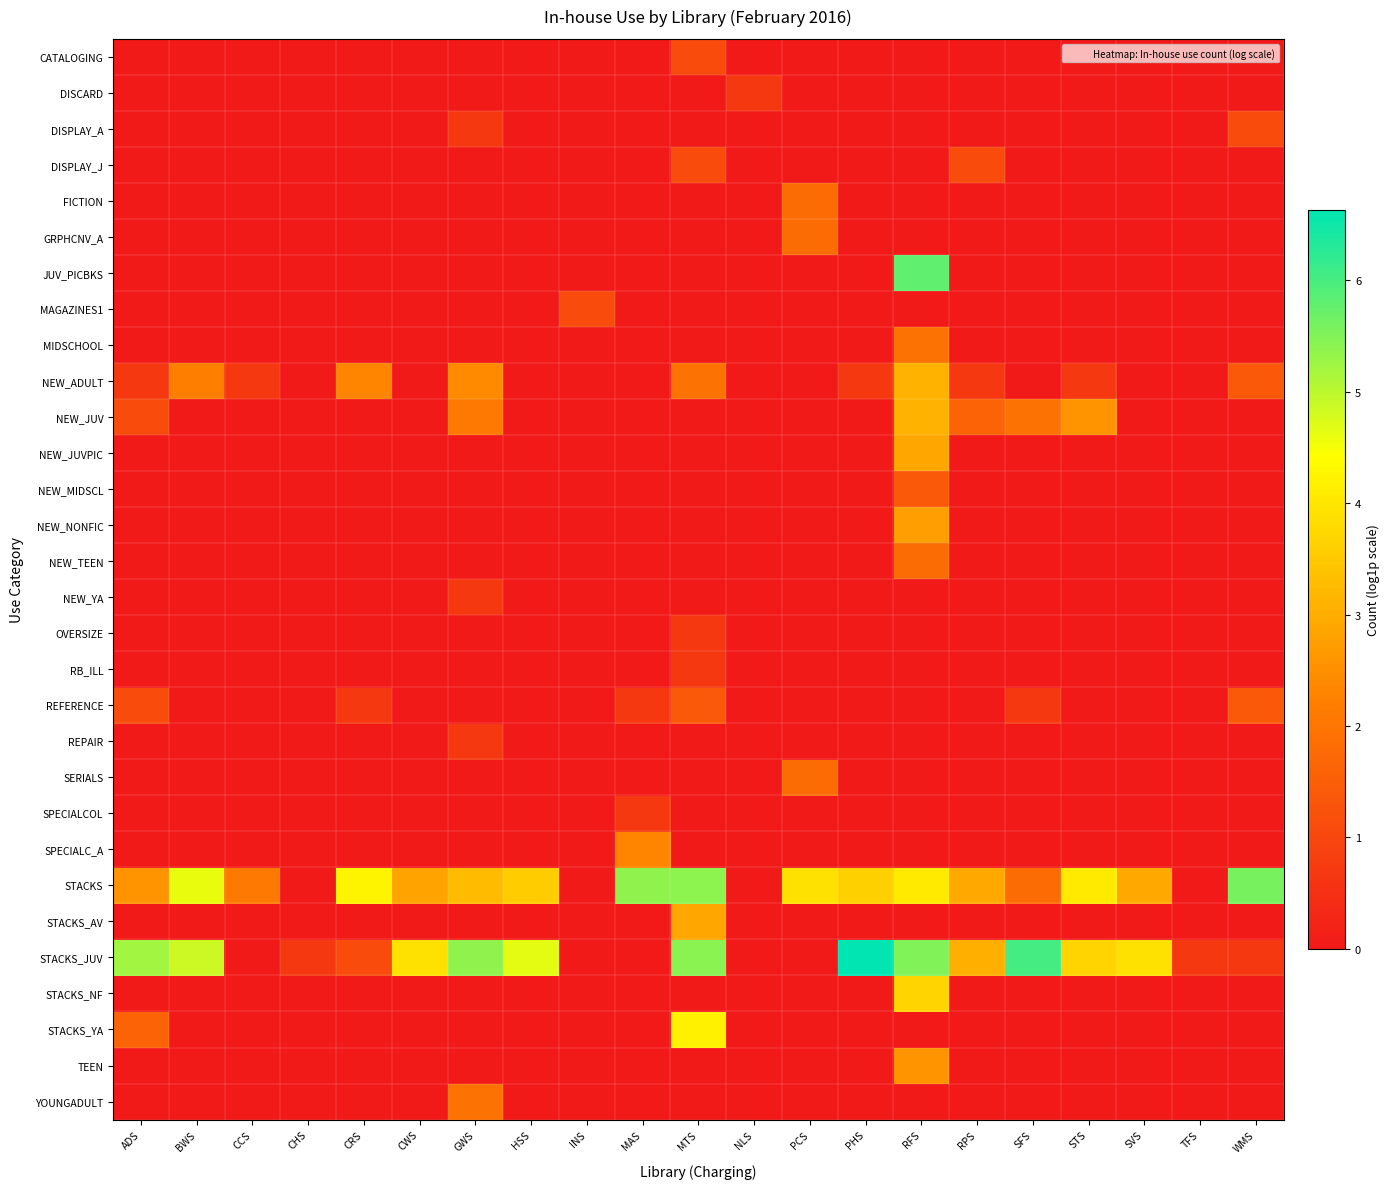

Reading right to left, transcribe all the data shown in this chart.

CATALOGING: WMS=0.0	TFS=0.0	SVS=0.0	STS=0.0	SFS=0.0	RPS=0.0	RFS=0.0	PHS=0.0	PCS=0.0	NLS=0.0	MTS=1.1	MAS=0.0	INS=0.0	HSS=0.0	GWS=0.0	CWS=0.0	CRS=0.0	CHS=0.0	CCS=0.0	BWS=0.0	ADS=0.0
DISCARD: WMS=0.0	TFS=0.0	SVS=0.0	STS=0.0	SFS=0.0	RPS=0.0	RFS=0.0	PHS=0.0	PCS=0.0	NLS=0.7	MTS=0.0	MAS=0.0	INS=0.0	HSS=0.0	GWS=0.0	CWS=0.0	CRS=0.0	CHS=0.0	CCS=0.0	BWS=0.0	ADS=0.0
DISPLAY_A: WMS=1.1	TFS=0.0	SVS=0.0	STS=0.0	SFS=0.0	RPS=0.0	RFS=0.0	PHS=0.0	PCS=0.0	NLS=0.0	MTS=0.0	MAS=0.0	INS=0.0	HSS=0.0	GWS=0.7	CWS=0.0	CRS=0.0	CHS=0.0	CCS=0.0	BWS=0.0	ADS=0.0
DISPLAY_J: WMS=0.0	TFS=0.0	SVS=0.0	STS=0.0	SFS=0.0	RPS=1.1	RFS=0.0	PHS=0.0	PCS=0.0	NLS=0.0	MTS=1.1	MAS=0.0	INS=0.0	HSS=0.0	GWS=0.0	CWS=0.0	CRS=0.0	CHS=0.0	CCS=0.0	BWS=0.0	ADS=0.0
FICTION: WMS=0.0	TFS=0.0	SVS=0.0	STS=0.0	SFS=0.0	RPS=0.0	RFS=0.0	PHS=0.0	PCS=1.8	NLS=0.0	MTS=0.0	MAS=0.0	INS=0.0	HSS=0.0	GWS=0.0	CWS=0.0	CRS=0.0	CHS=0.0	CCS=0.0	BWS=0.0	ADS=0.0
GRPHCNV_A: WMS=0.0	TFS=0.0	SVS=0.0	STS=0.0	SFS=0.0	RPS=0.0	RFS=0.0	PHS=0.0	PCS=1.8	NLS=0.0	MTS=0.0	MAS=0.0	INS=0.0	HSS=0.0	GWS=0.0	CWS=0.0	CRS=0.0	CHS=0.0	CCS=0.0	BWS=0.0	ADS=0.0
JUV_PICBKS: WMS=0.0	TFS=0.0	SVS=0.0	STS=0.0	SFS=0.0	RPS=0.0	RFS=5.8	PHS=0.0	PCS=0.0	NLS=0.0	MTS=0.0	MAS=0.0	INS=0.0	HSS=0.0	GWS=0.0	CWS=0.0	CRS=0.0	CHS=0.0	CCS=0.0	BWS=0.0	ADS=0.0
MAGAZINES1: WMS=0.0	TFS=0.0	SVS=0.0	STS=0.0	SFS=0.0	RPS=0.0	RFS=0.0	PHS=0.0	PCS=0.0	NLS=0.0	MTS=0.0	MAS=0.0	INS=1.1	HSS=0.0	GWS=0.0	CWS=0.0	CRS=0.0	CHS=0.0	CCS=0.0	BWS=0.0	ADS=0.0
MIDSCHOOL: WMS=0.0	TFS=0.0	SVS=0.0	STS=0.0	SFS=0.0	RPS=0.0	RFS=1.9	PHS=0.0	PCS=0.0	NLS=0.0	MTS=0.0	MAS=0.0	INS=0.0	HSS=0.0	GWS=0.0	CWS=0.0	CRS=0.0	CHS=0.0	CCS=0.0	BWS=0.0	ADS=0.0
NEW_ADULT: WMS=1.4	TFS=0.0	SVS=0.0	STS=0.7	SFS=0.0	RPS=0.7	RFS=3.1	PHS=0.7	PCS=0.0	NLS=0.0	MTS=1.9	MAS=0.0	INS=0.0	HSS=0.0	GWS=2.4	CWS=0.0	CRS=2.3	CHS=0.0	CCS=0.7	BWS=2.2	ADS=0.7
NEW_JUV: WMS=0.0	TFS=0.0	SVS=0.0	STS=2.6	SFS=1.9	RPS=1.6	RFS=3.1	PHS=0.0	PCS=0.0	NLS=0.0	MTS=0.0	MAS=0.0	INS=0.0	HSS=0.0	GWS=2.1	CWS=0.0	CRS=0.0	CHS=0.0	CCS=0.0	BWS=0.0	ADS=1.1
NEW_JUVPIC: WMS=0.0	TFS=0.0	SVS=0.0	STS=0.0	SFS=0.0	RPS=0.0	RFS=2.9	PHS=0.0	PCS=0.0	NLS=0.0	MTS=0.0	MAS=0.0	INS=0.0	HSS=0.0	GWS=0.0	CWS=0.0	CRS=0.0	CHS=0.0	CCS=0.0	BWS=0.0	ADS=0.0
NEW_MIDSCL: WMS=0.0	TFS=0.0	SVS=0.0	STS=0.0	SFS=0.0	RPS=0.0	RFS=1.4	PHS=0.0	PCS=0.0	NLS=0.0	MTS=0.0	MAS=0.0	INS=0.0	HSS=0.0	GWS=0.0	CWS=0.0	CRS=0.0	CHS=0.0	CCS=0.0	BWS=0.0	ADS=0.0
NEW_NONFIC: WMS=0.0	TFS=0.0	SVS=0.0	STS=0.0	SFS=0.0	RPS=0.0	RFS=2.8	PHS=0.0	PCS=0.0	NLS=0.0	MTS=0.0	MAS=0.0	INS=0.0	HSS=0.0	GWS=0.0	CWS=0.0	CRS=0.0	CHS=0.0	CCS=0.0	BWS=0.0	ADS=0.0
NEW_TEEN: WMS=0.0	TFS=0.0	SVS=0.0	STS=0.0	SFS=0.0	RPS=0.0	RFS=1.8	PHS=0.0	PCS=0.0	NLS=0.0	MTS=0.0	MAS=0.0	INS=0.0	HSS=0.0	GWS=0.0	CWS=0.0	CRS=0.0	CHS=0.0	CCS=0.0	BWS=0.0	ADS=0.0
NEW_YA: WMS=0.0	TFS=0.0	SVS=0.0	STS=0.0	SFS=0.0	RPS=0.0	RFS=0.0	PHS=0.0	PCS=0.0	NLS=0.0	MTS=0.0	MAS=0.0	INS=0.0	HSS=0.0	GWS=0.7	CWS=0.0	CRS=0.0	CHS=0.0	CCS=0.0	BWS=0.0	ADS=0.0
OVERSIZE: WMS=0.0	TFS=0.0	SVS=0.0	STS=0.0	SFS=0.0	RPS=0.0	RFS=0.0	PHS=0.0	PCS=0.0	NLS=0.0	MTS=0.7	MAS=0.0	INS=0.0	HSS=0.0	GWS=0.0	CWS=0.0	CRS=0.0	CHS=0.0	CCS=0.0	BWS=0.0	ADS=0.0
RB_ILL: WMS=0.0	TFS=0.0	SVS=0.0	STS=0.0	SFS=0.0	RPS=0.0	RFS=0.0	PHS=0.0	PCS=0.0	NLS=0.0	MTS=0.7	MAS=0.0	INS=0.0	HSS=0.0	GWS=0.0	CWS=0.0	CRS=0.0	CHS=0.0	CCS=0.0	BWS=0.0	ADS=0.0
REFERENCE: WMS=1.4	TFS=0.0	SVS=0.0	STS=0.0	SFS=0.7	RPS=0.0	RFS=0.0	PHS=0.0	PCS=0.0	NLS=0.0	MTS=1.4	MAS=0.7	INS=0.0	HSS=0.0	GWS=0.0	CWS=0.0	CRS=0.7	CHS=0.0	CCS=0.0	BWS=0.0	ADS=1.1
REPAIR: WMS=0.0	TFS=0.0	SVS=0.0	STS=0.0	SFS=0.0	RPS=0.0	RFS=0.0	PHS=0.0	PCS=0.0	NLS=0.0	MTS=0.0	MAS=0.0	INS=0.0	HSS=0.0	GWS=0.7	CWS=0.0	CRS=0.0	CHS=0.0	CCS=0.0	BWS=0.0	ADS=0.0
SERIALS: WMS=0.0	TFS=0.0	SVS=0.0	STS=0.0	SFS=0.0	RPS=0.0	RFS=0.0	PHS=0.0	PCS=1.8	NLS=0.0	MTS=0.0	MAS=0.0	INS=0.0	HSS=0.0	GWS=0.0	CWS=0.0	CRS=0.0	CHS=0.0	CCS=0.0	BWS=0.0	ADS=0.0
SPECIALCOL: WMS=0.0	TFS=0.0	SVS=0.0	STS=0.0	SFS=0.0	RPS=0.0	RFS=0.0	PHS=0.0	PCS=0.0	NLS=0.0	MTS=0.0	MAS=0.7	INS=0.0	HSS=0.0	GWS=0.0	CWS=0.0	CRS=0.0	CHS=0.0	CCS=0.0	BWS=0.0	ADS=0.0
SPECIALC_A: WMS=0.0	TFS=0.0	SVS=0.0	STS=0.0	SFS=0.0	RPS=0.0	RFS=0.0	PHS=0.0	PCS=0.0	NLS=0.0	MTS=0.0	MAS=2.3	INS=0.0	HSS=0.0	GWS=0.0	CWS=0.0	CRS=0.0	CHS=0.0	CCS=0.0	BWS=0.0	ADS=0.0
STACKS: WMS=5.6	TFS=0.0	SVS=2.9	STS=4.1	SFS=1.8	RPS=2.9	RFS=4.1	PHS=3.6	PCS=3.9	NLS=0.0	MTS=5.4	MAS=5.4	INS=0.0	HSS=3.5	GWS=3.3	CWS=2.8	CRS=4.2	CHS=0.0	CCS=2.1	BWS=4.6	ADS=2.6
STACKS_AV: WMS=0.0	TFS=0.0	SVS=0.0	STS=0.0	SFS=0.0	RPS=0.0	RFS=0.0	PHS=0.0	PCS=0.0	NLS=0.0	MTS=2.9	MAS=0.0	INS=0.0	HSS=0.0	GWS=0.0	CWS=0.0	CRS=0.0	CHS=0.0	CCS=0.0	BWS=0.0	ADS=0.0
STACKS_JUV: WMS=0.7	TFS=0.7	SVS=3.9	STS=3.7	SFS=6.0	RPS=3.0	RFS=5.5	PHS=6.6	PCS=0.0	NLS=0.0	MTS=5.4	MAS=0.0	INS=0.0	HSS=4.7	GWS=5.4	CWS=3.9	CRS=1.1	CHS=0.7	CCS=0.0	BWS=4.9	ADS=5.2
STACKS_NF: WMS=0.0	TFS=0.0	SVS=0.0	STS=0.0	SFS=0.0	RPS=0.0	RFS=3.7	PHS=0.0	PCS=0.0	NLS=0.0	MTS=0.0	MAS=0.0	INS=0.0	HSS=0.0	GWS=0.0	CWS=0.0	CRS=0.0	CHS=0.0	CCS=0.0	BWS=0.0	ADS=0.0
STACKS_YA: WMS=0.0	TFS=0.0	SVS=0.0	STS=0.0	SFS=0.0	RPS=0.0	RFS=0.0	PHS=0.0	PCS=0.0	NLS=0.0	MTS=4.2	MAS=0.0	INS=0.0	HSS=0.0	GWS=0.0	CWS=0.0	CRS=0.0	CHS=0.0	CCS=0.0	BWS=0.0	ADS=1.6
TEEN: WMS=0.0	TFS=0.0	SVS=0.0	STS=0.0	SFS=0.0	RPS=0.0	RFS=2.6	PHS=0.0	PCS=0.0	NLS=0.0	MTS=0.0	MAS=0.0	INS=0.0	HSS=0.0	GWS=0.0	CWS=0.0	CRS=0.0	CHS=0.0	CCS=0.0	BWS=0.0	ADS=0.0
YOUNGADULT: WMS=0.0	TFS=0.0	SVS=0.0	STS=0.0	SFS=0.0	RPS=0.0	RFS=0.0	PHS=0.0	PCS=0.0	NLS=0.0	MTS=0.0	MAS=0.0	INS=0.0	HSS=0.0	GWS=1.9	CWS=0.0	CRS=0.0	CHS=0.0	CCS=0.0	BWS=0.0	ADS=0.0